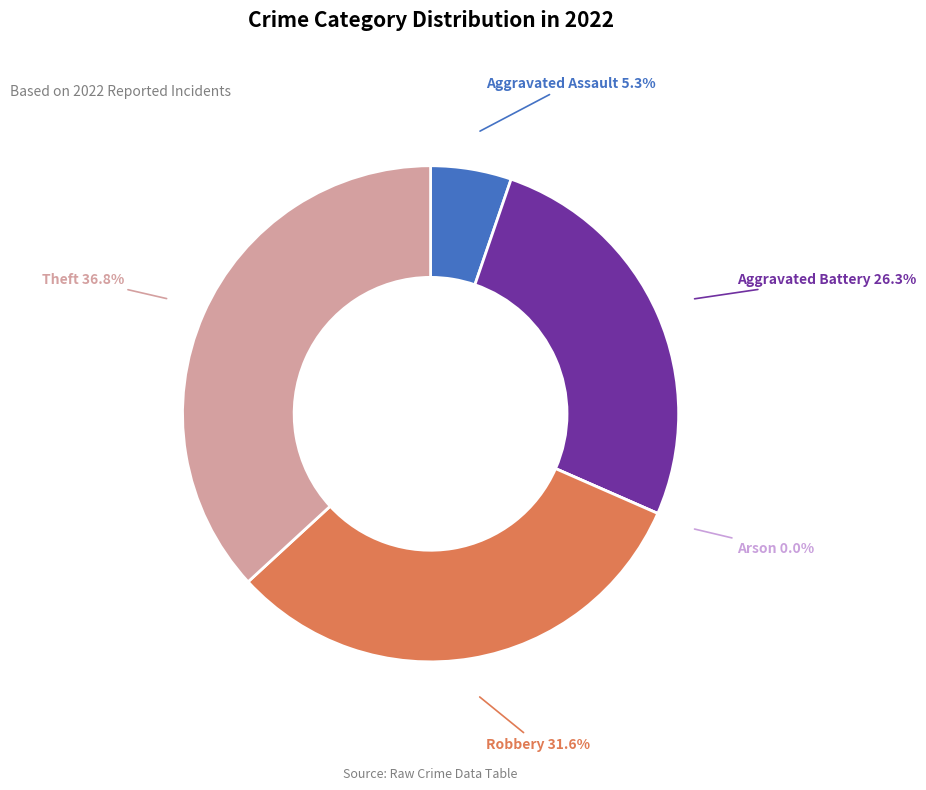

What is the ratio of the value at Theft to the value at Aggravated Battery?

1.4